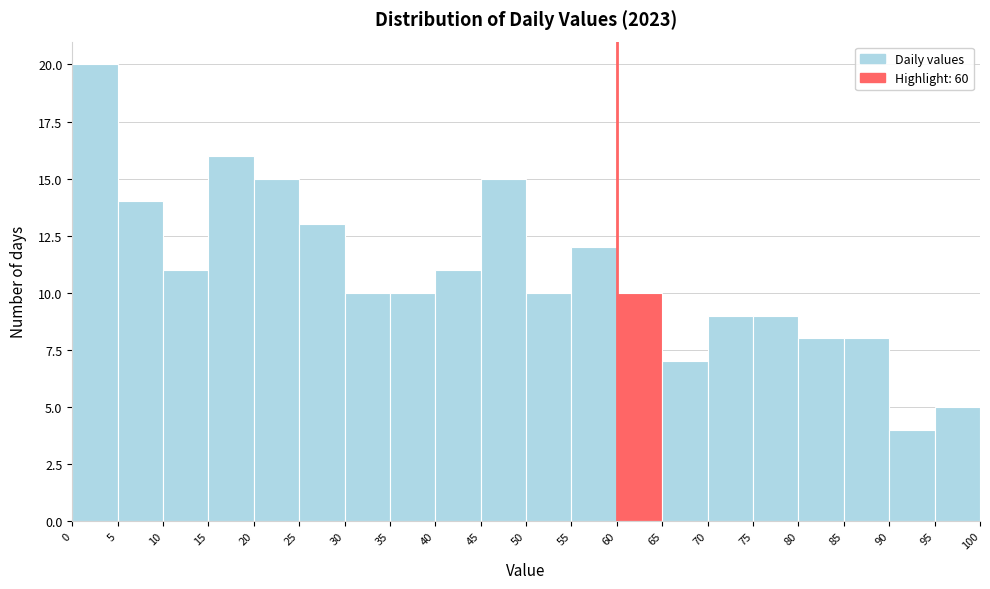

Over which range of the x-axis is the bar tallest?

0 to 5